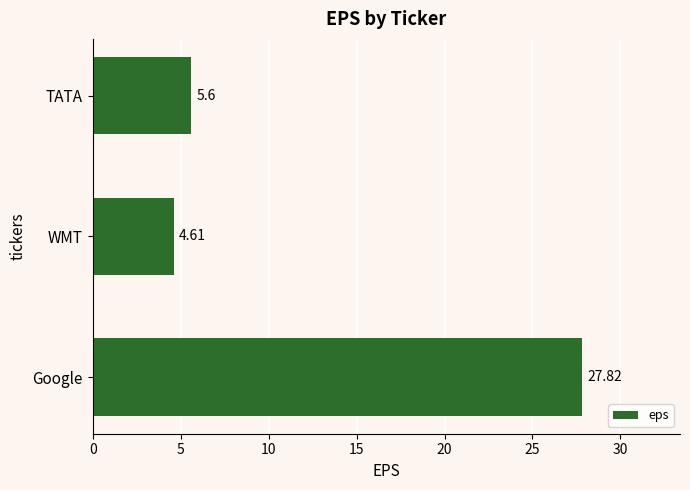

Where is the data nearest to the value 16?

TATA